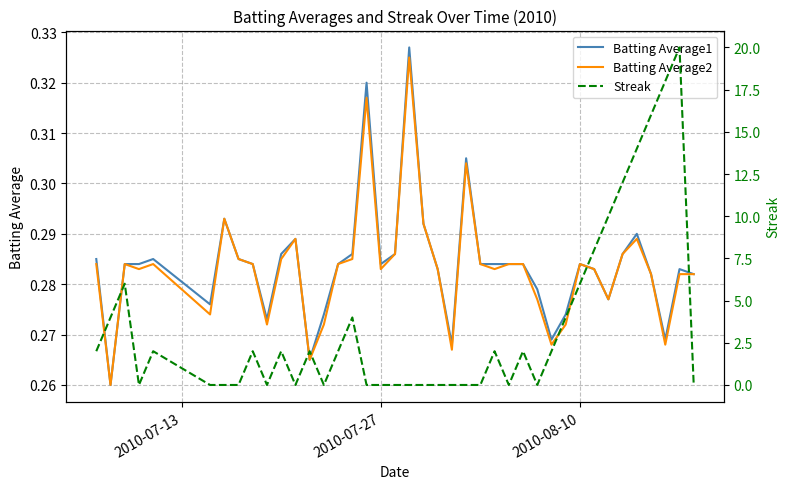

How many lines are shown in the chart?

3